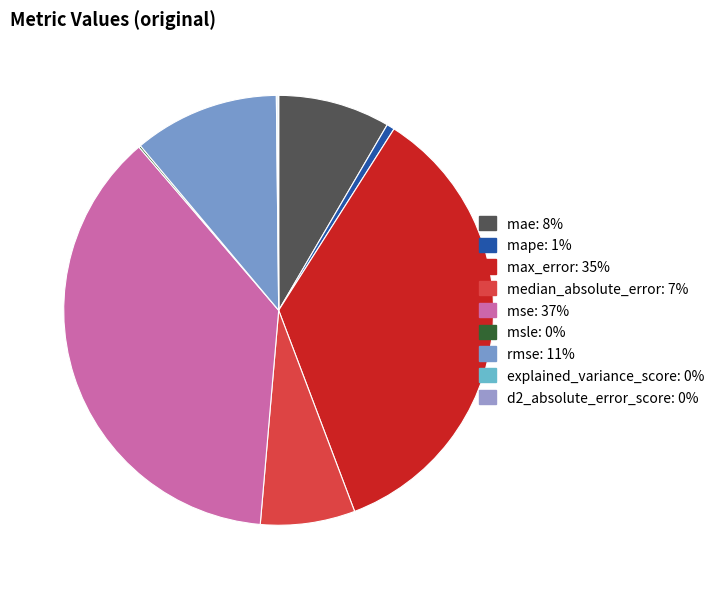

Rank the categories by value from highest to lowest.

mse, max_error, rmse, mae, median_absolute_error, mape, msle, explained_variance_score, d2_absolute_error_score